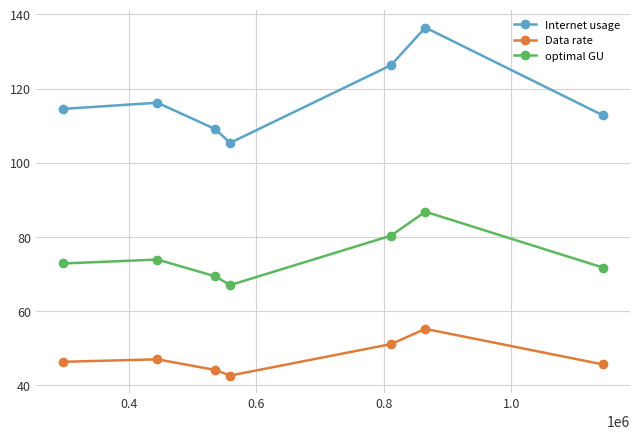

List the series in order of their peak value, highest first.

Internet usage, optimal GU, Data rate